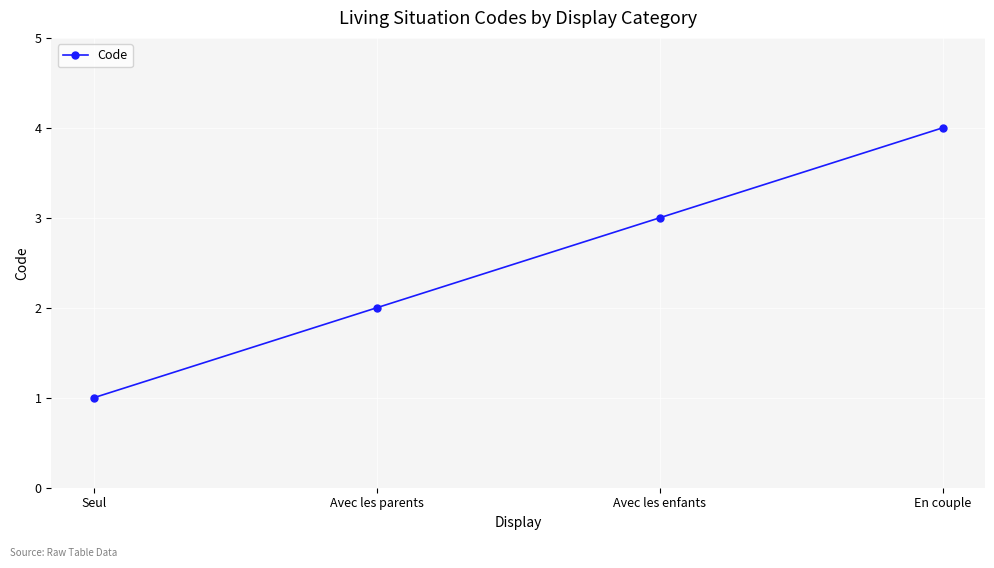

What is the sum of the values at Avec les enfants and Seul?

4